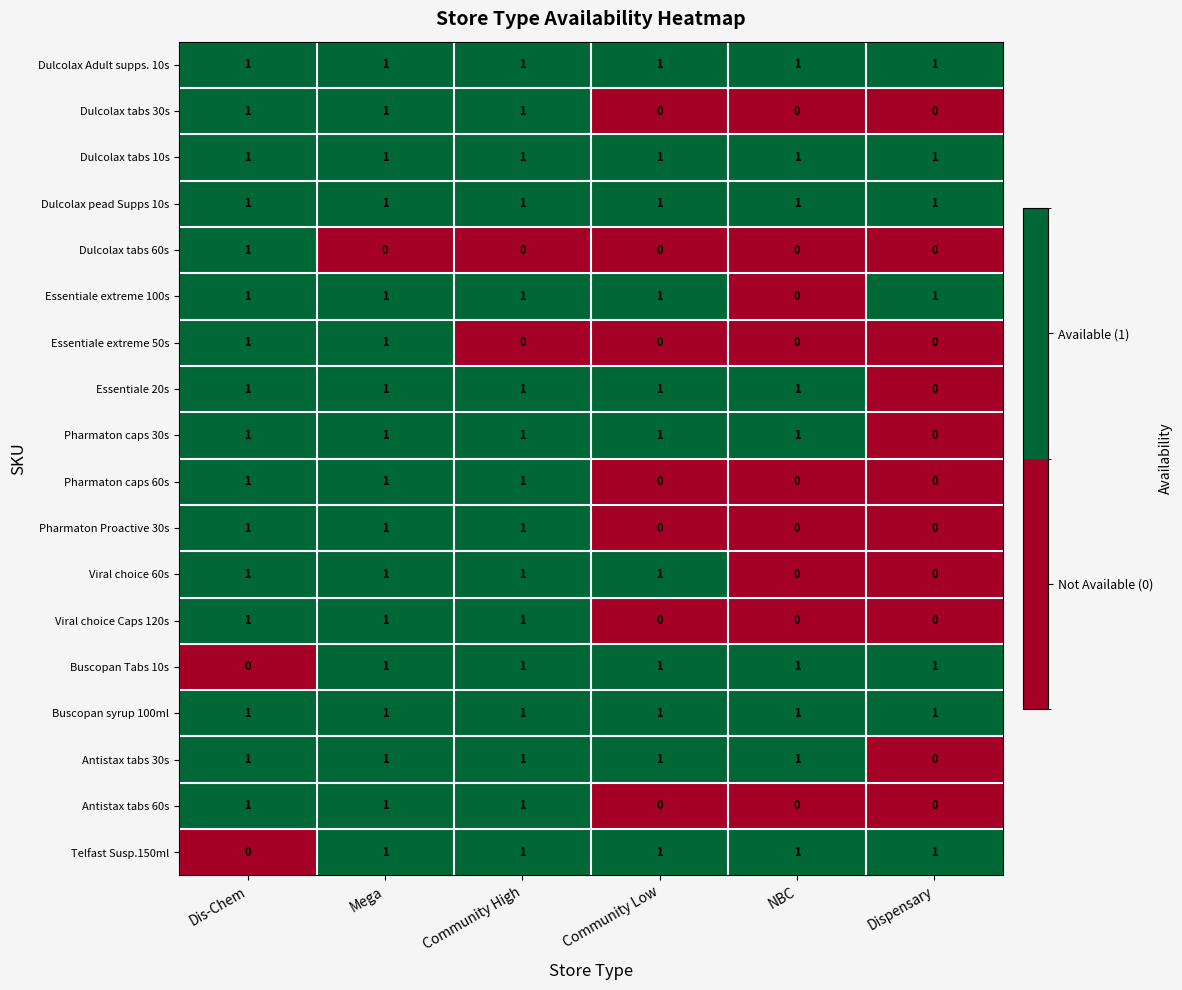

At which category is the sum across all series the highest?

Mega